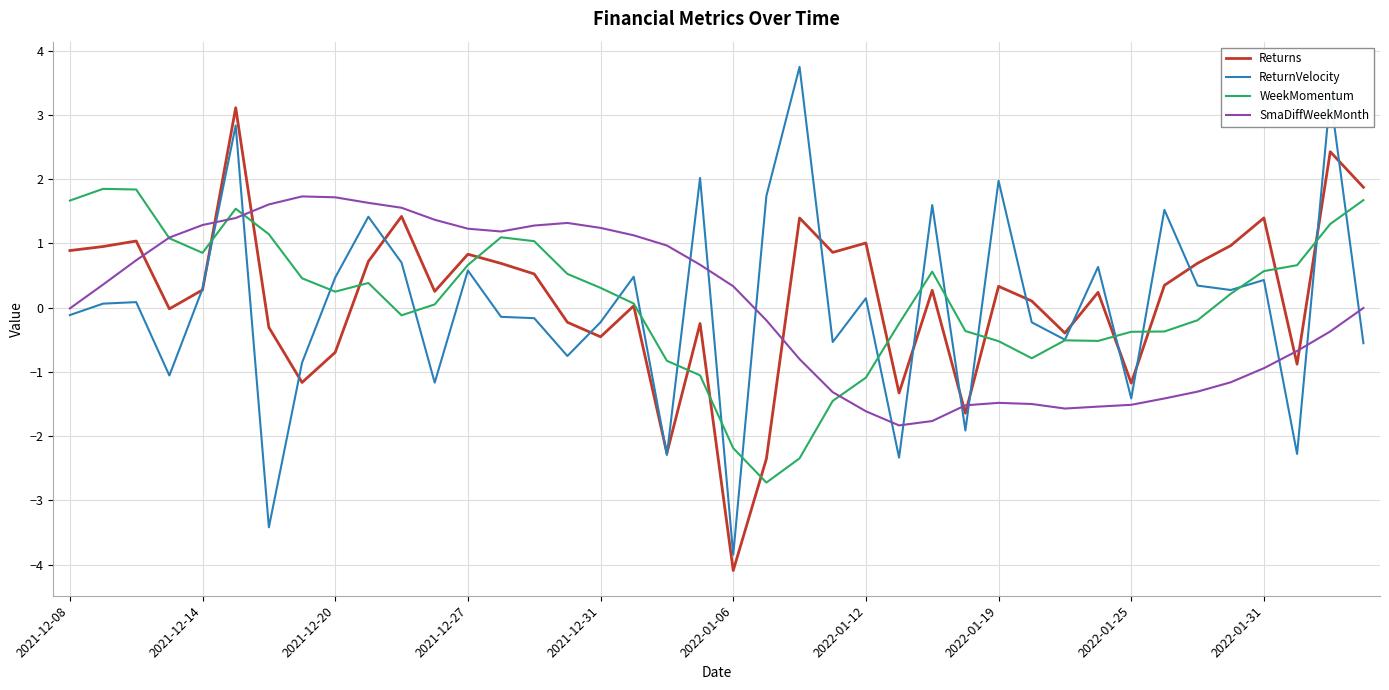

What is the minimum value shown in the chart?

-4.1